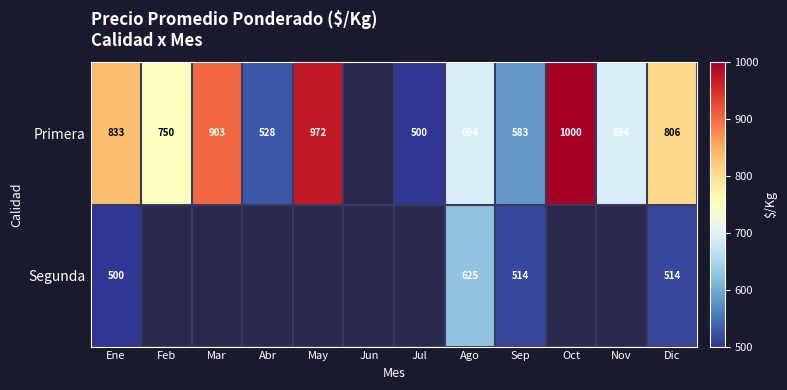

Is it true that Primera equals 418.3 at Feb?

False